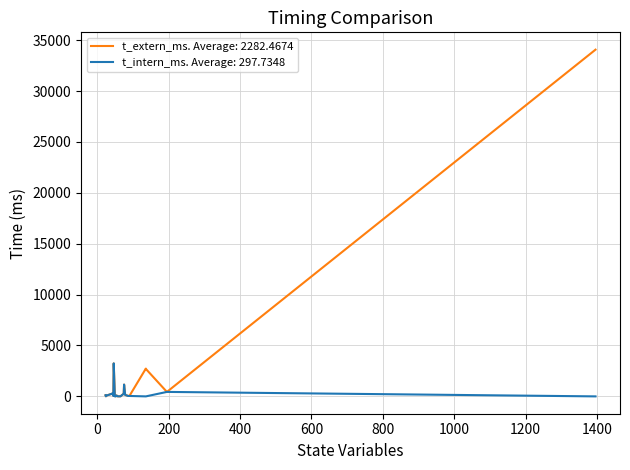

How many intersections are there between t_intern_ms and t_extern_ms?

2